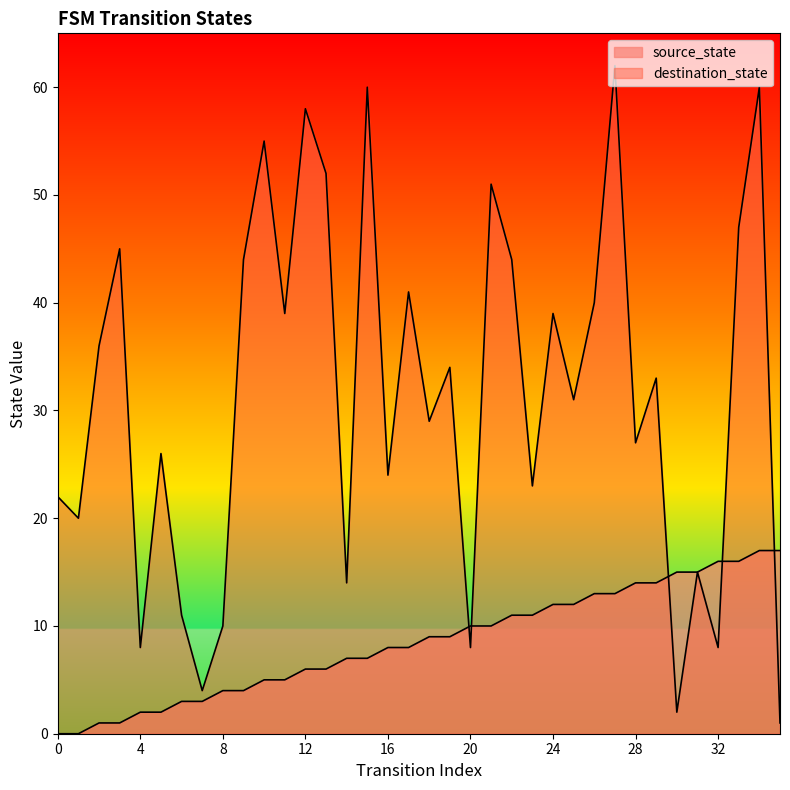

Rank the categories by source_state value from lowest to highest.

0, 1, 2, 3, 4, 5, 6, 7, 8, 9, 10, 11, 12, 13, 14, 15, 16, 17, 18, 19, 20, 21, 22, 23, 24, 25, 26, 27, 28, 29, 30, 31, 32, 33, 34, 35